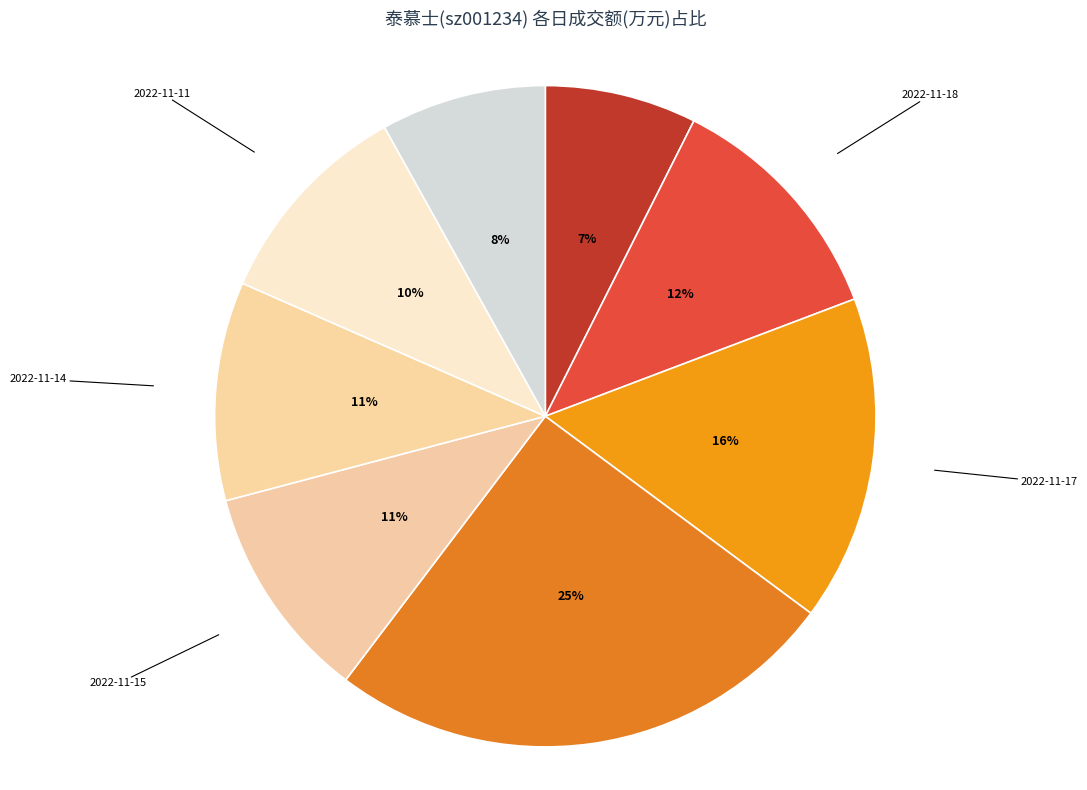

Count the number of slices in the pie.

8